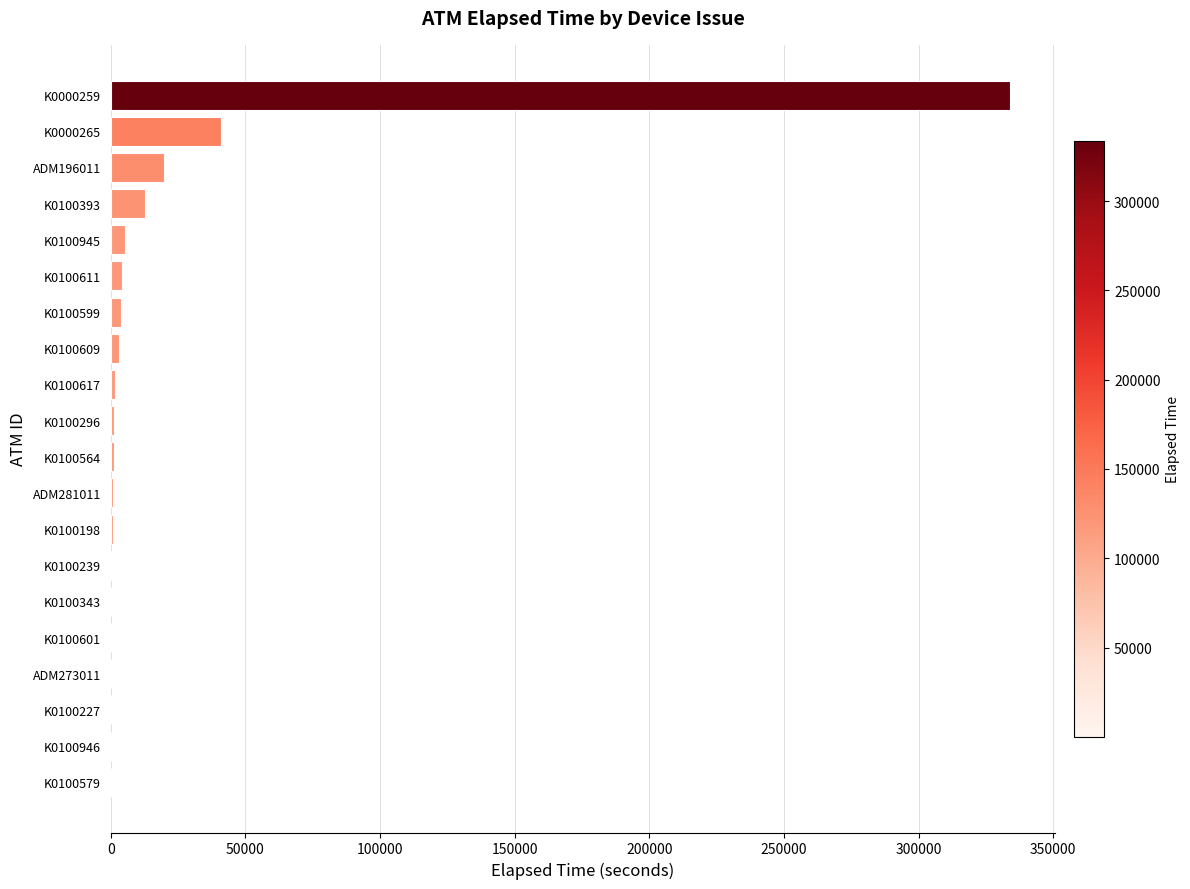

Which category has the highest value across all series?

K0000259